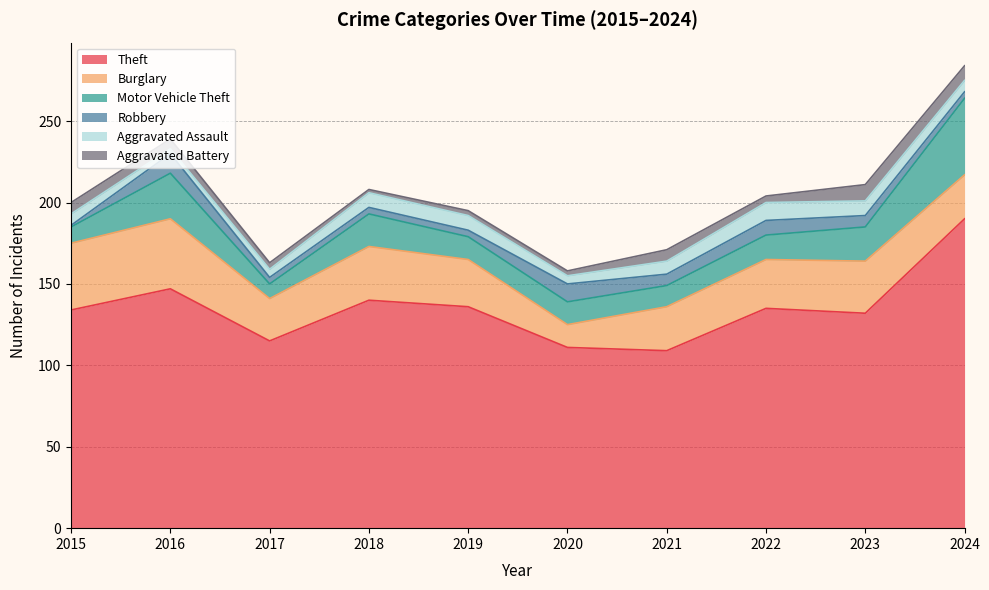

At 2022, list the series in order from largest to smallest.

Theft, Burglary, Motor Vehicle Theft, Aggravated Assault, Robbery, Aggravated Battery